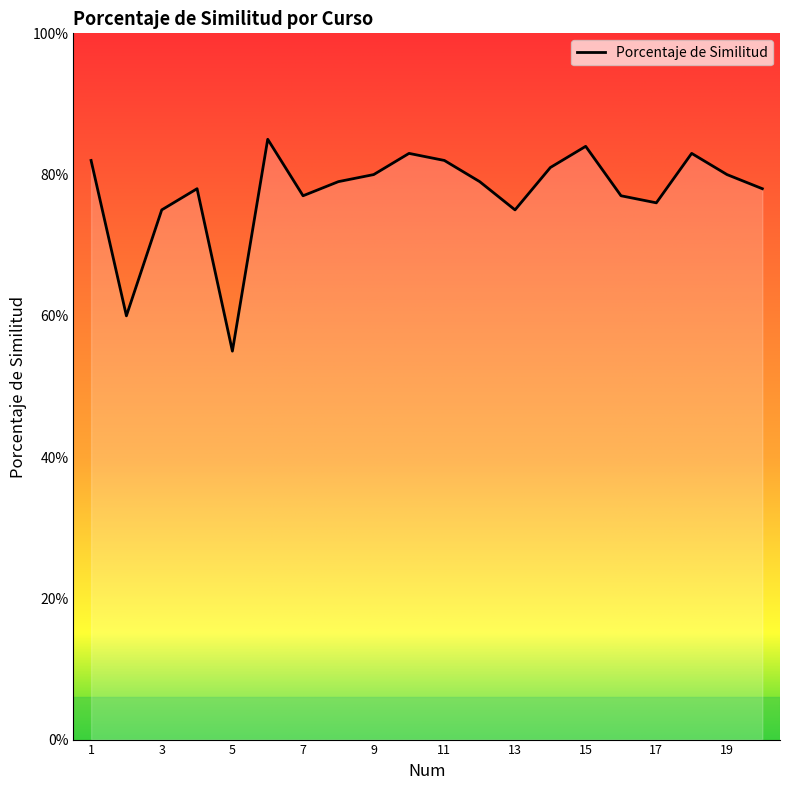

What is the value of the 18th point from the left?

0.8